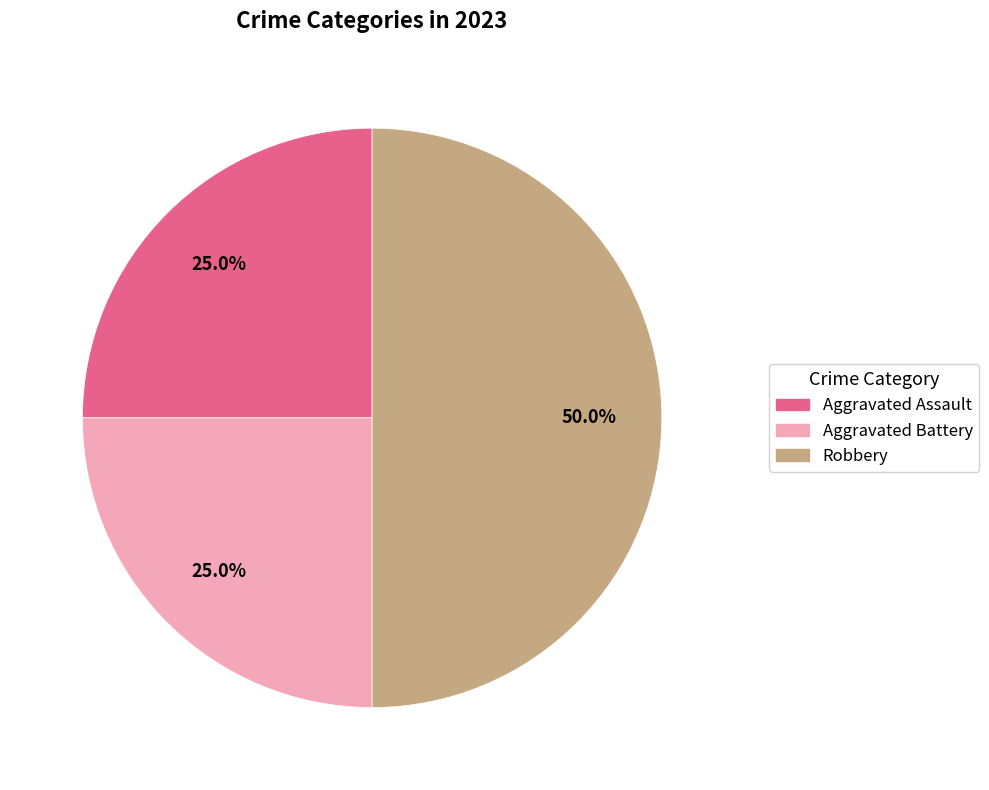

Does Aggravated Assault account for over 50% of the chart?

No